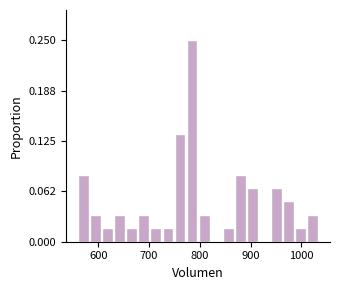

Around what value on the x-axis is the tallest bar? Give the approximate position of its centre, as read against the axis.

780